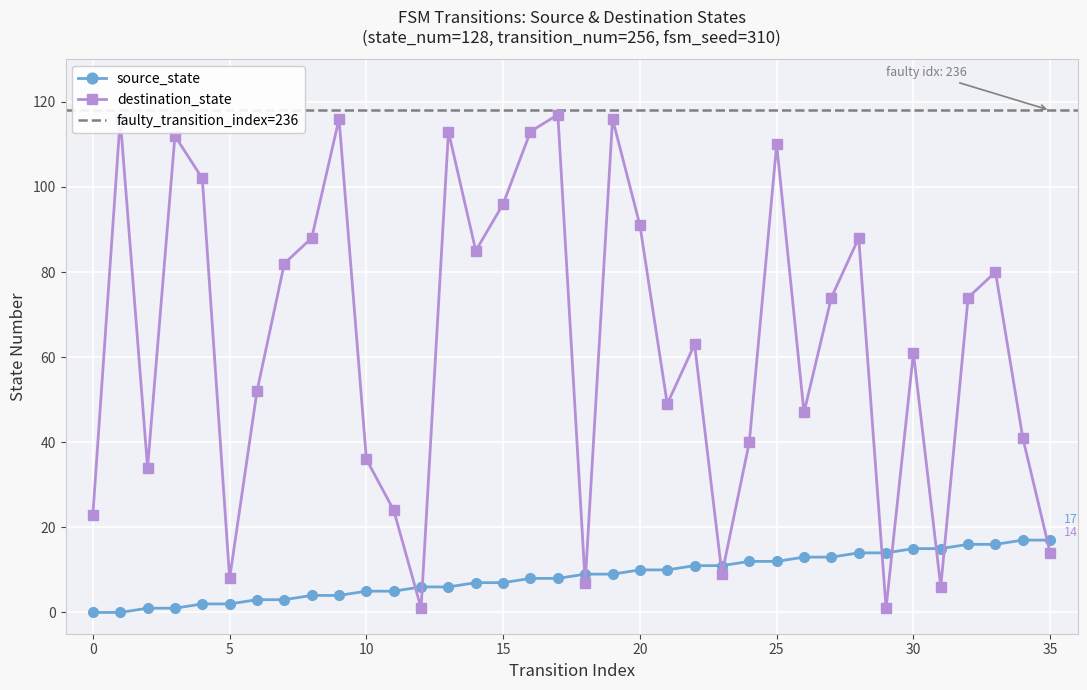

What is the approximate value of source_state at 5?

2